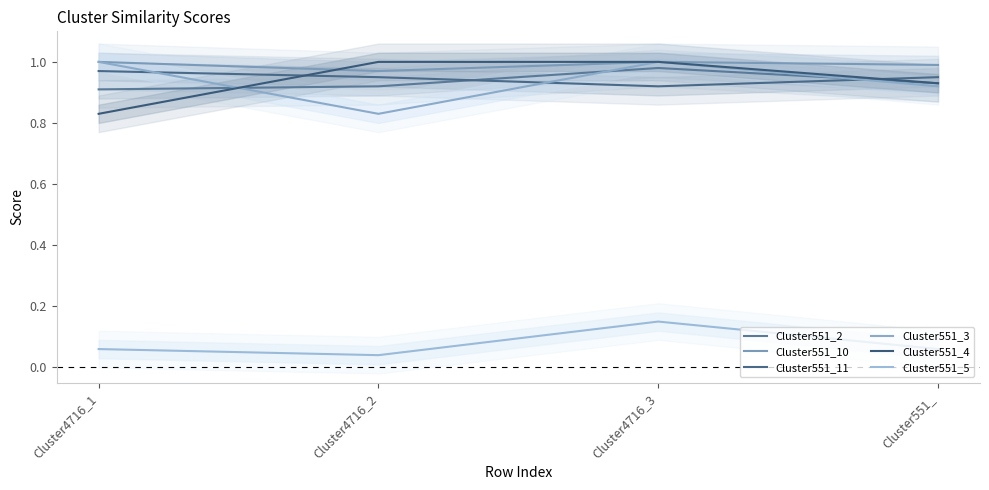

Where is the first local minimum for Cluster551_5?

Cluster4716_2